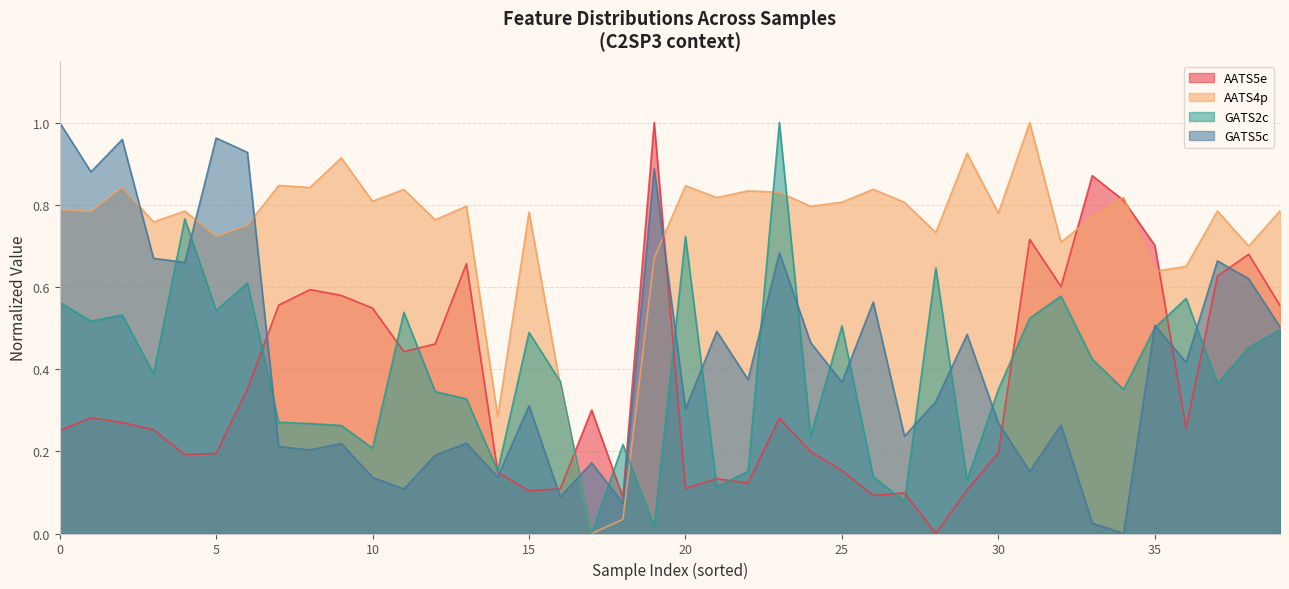

How many interior local peaks does the AATS4p series have?

14